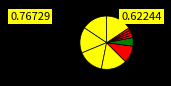

Count the number of slices in the pie.

11